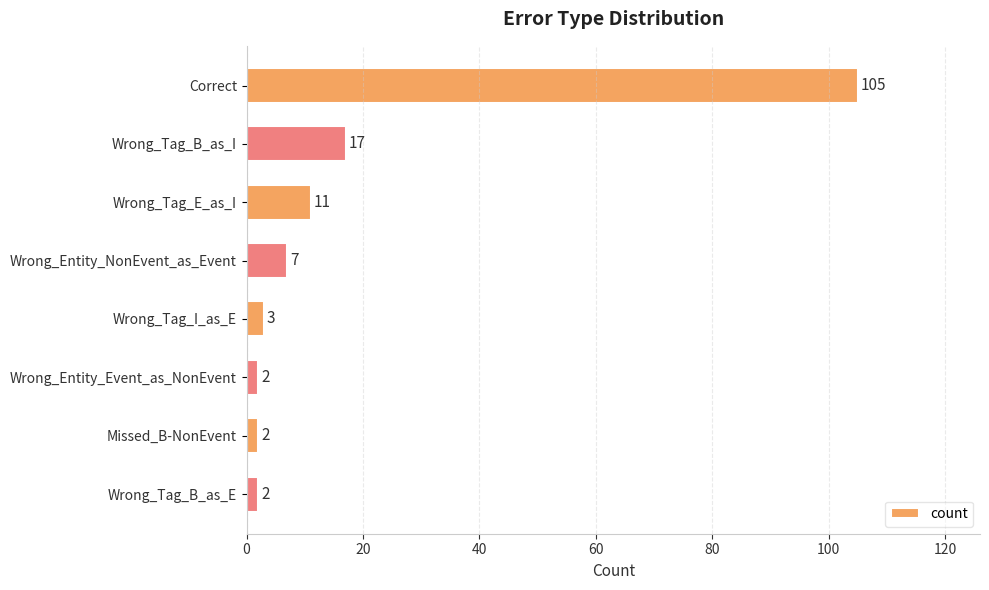

What position from the top is Wrong_Entity_Event_as_NonEvent?

6